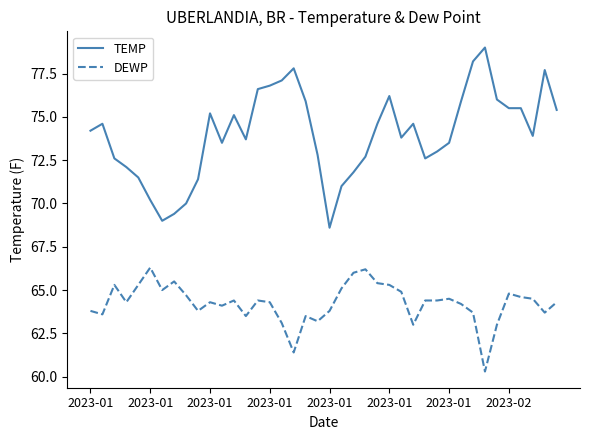

What is the difference between the maximum and minimum values in the TEMP series?

10.4